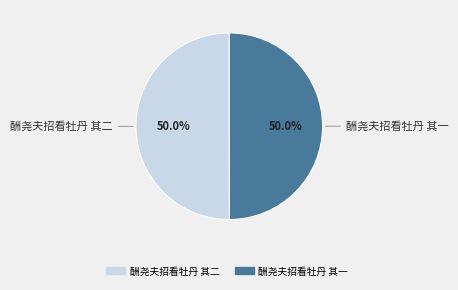

What portion of the pie excludes 酬尧夫招看牡丹 其一?

50.0%